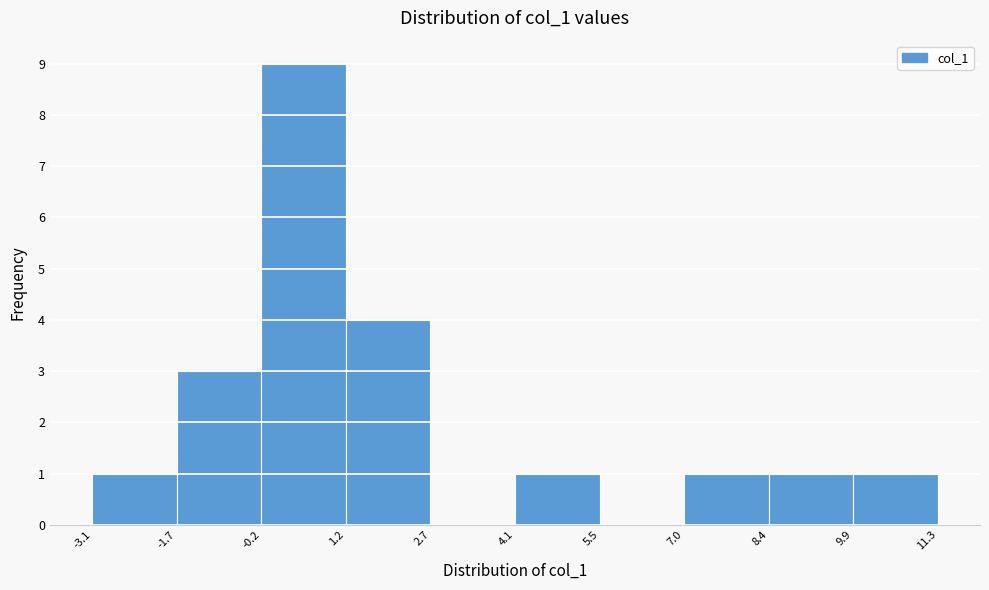

Reading left to right, list every bar in this chart as the range it spans on the x-axis followed by its height. The values are not printed on the chart, so give them approximately, as read against the axis.

-3.1 to -1.7: 1
-1.7 to -0.2: 3
-0.2 to 1.2: 9
1.2 to 2.7: 4
2.7 to 4.1: 0
4.1 to 5.5: 1
5.5 to 7.0: 0
7.0 to 8.4: 1
8.4 to 9.9: 1
9.9 to 11.3: 1